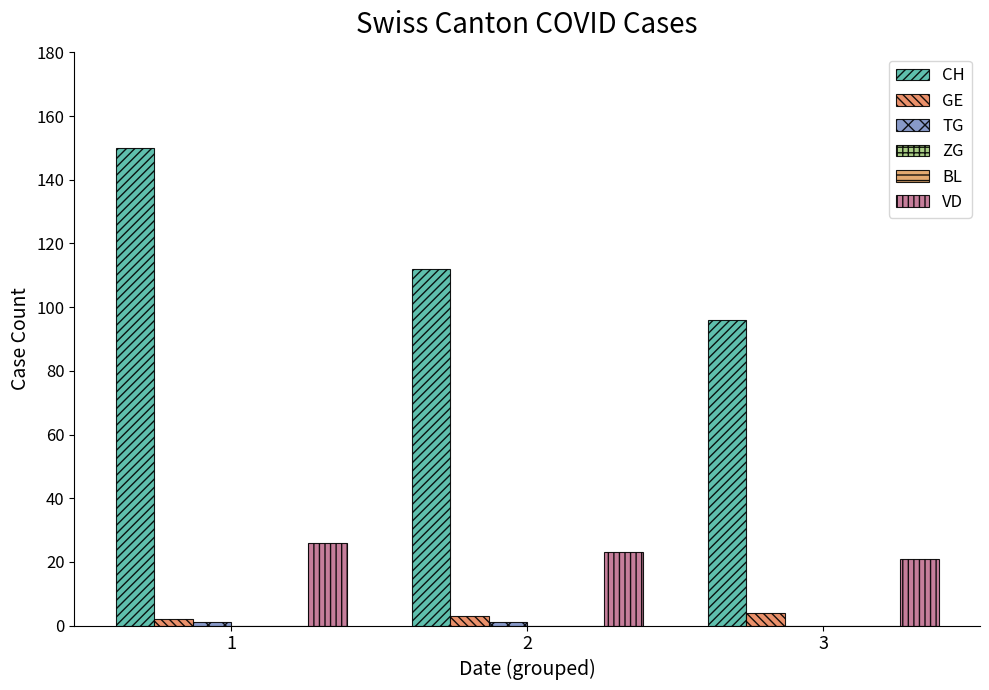

Reading right to left, extract all data points from this chart.

CH: 96	112	150
GE: 4	3	2
TG: 0	1	1
ZG: 0	0	0
BL: 0	0	0
VD: 21	23	26